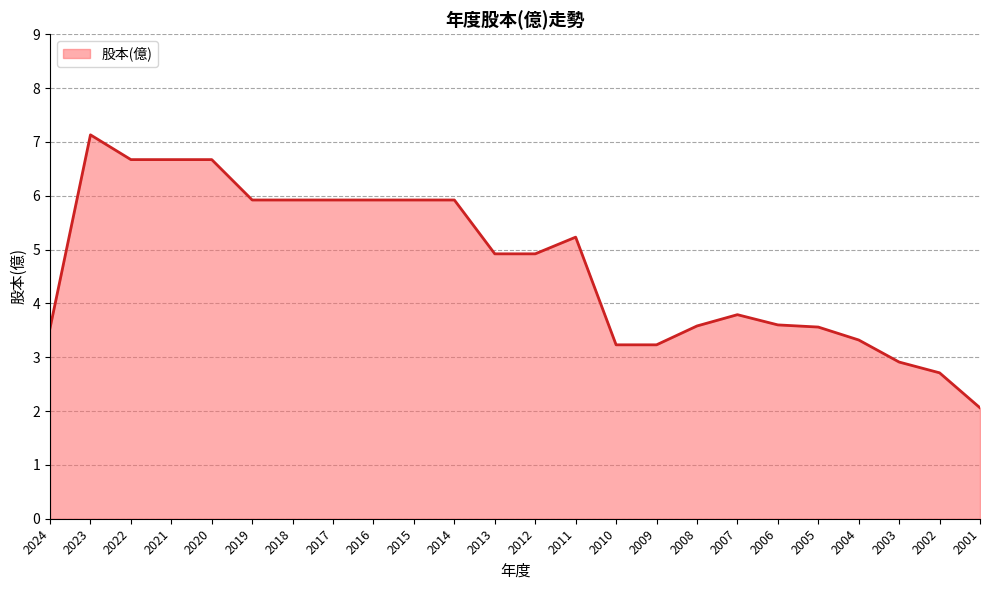

Does the chart have visible grid lines?

Yes